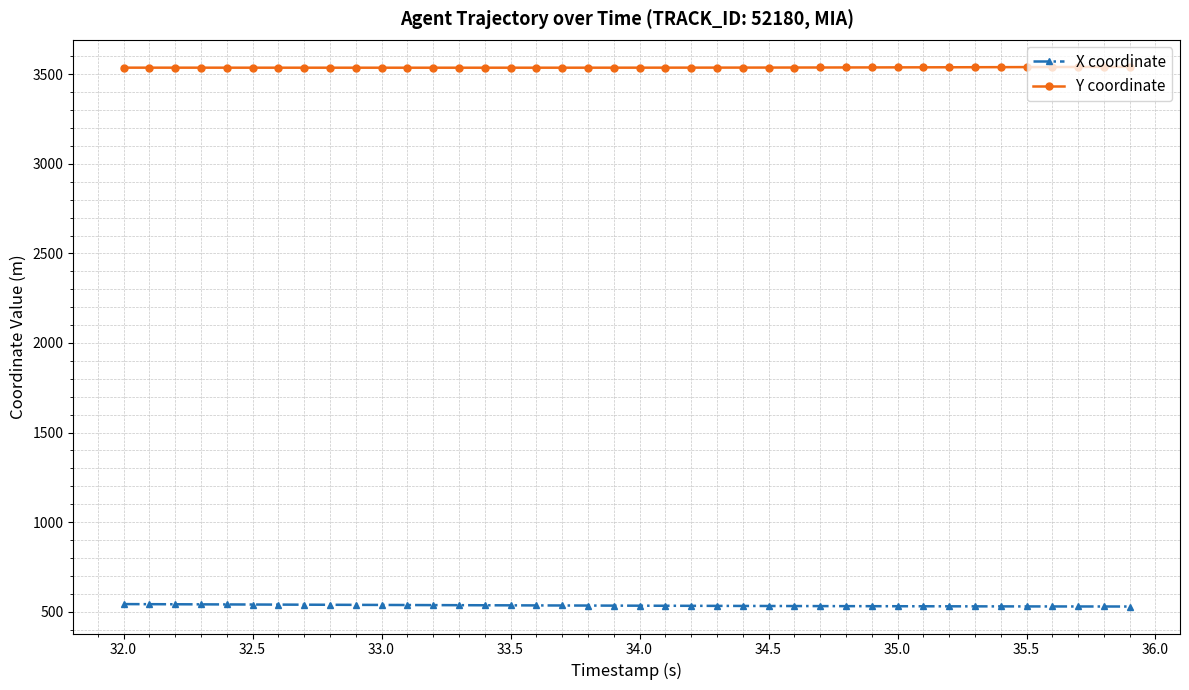

True or false: Y coordinate and X coordinate intersect in this chart.

False